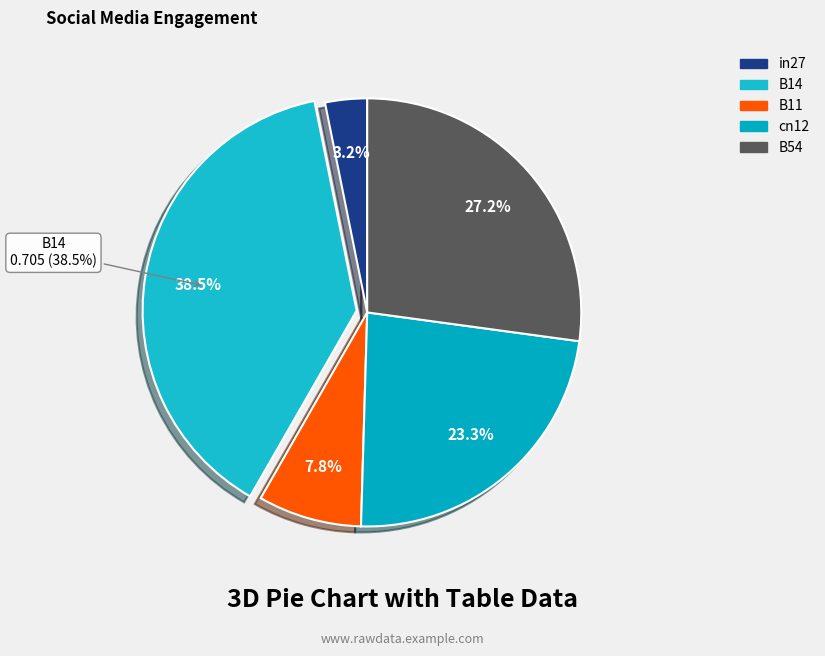

What portion of the pie excludes B54?

72.8%